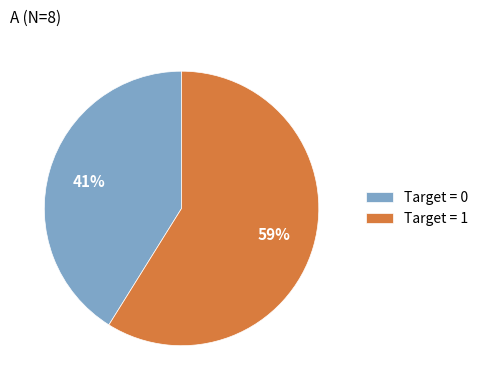

To the nearest percent, what is the difference between the largest and smallest slice percentages?

18%